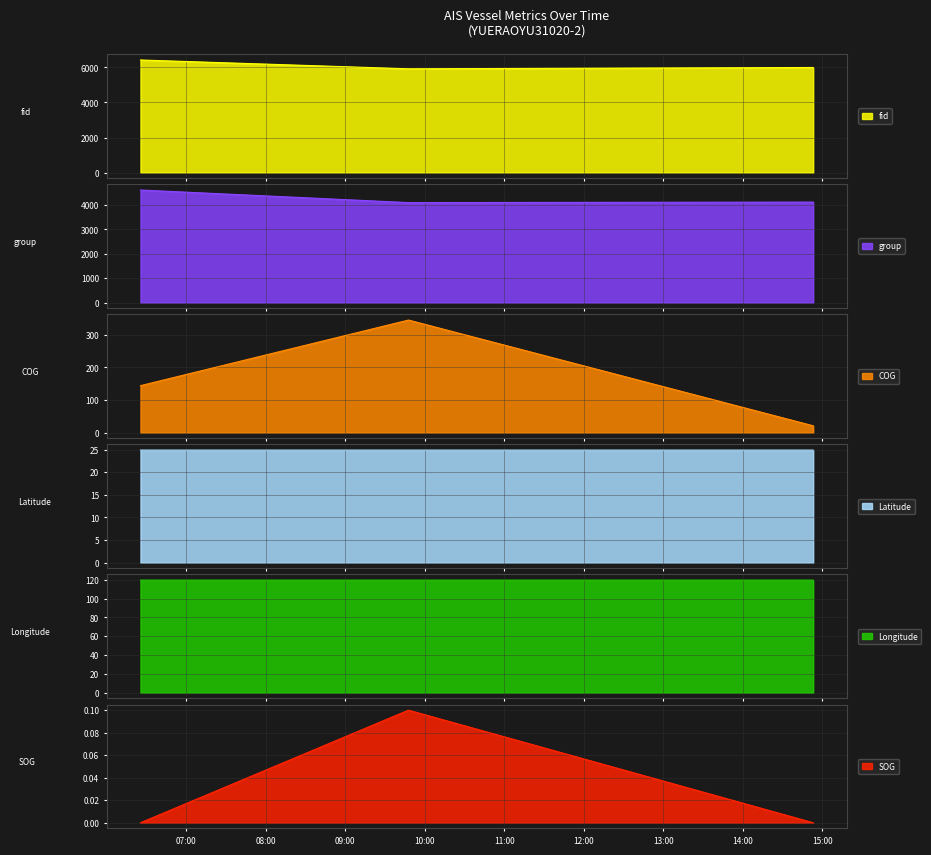

Reading right to left, extract all data points from this chart.

SOG: 0.0	0.1	0.0
Longitude: 119.7	119.7	119.7
Latitude: 24.9	24.9	24.9
COG: 21.0	345.0	144.0
group: 4124.0	4103.0	4619.0
fid: 5996.0	5920.0	6423.0